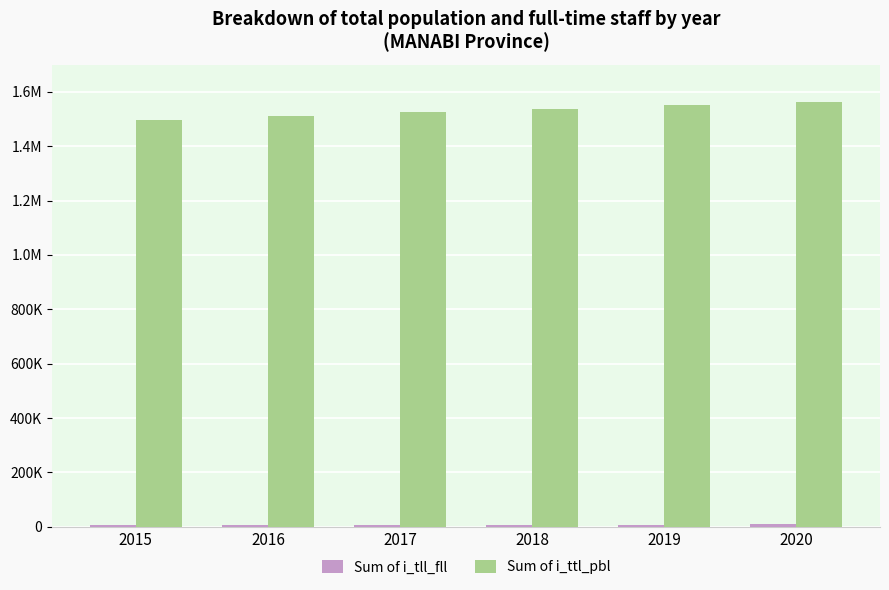

Are the bars horizontal?

No